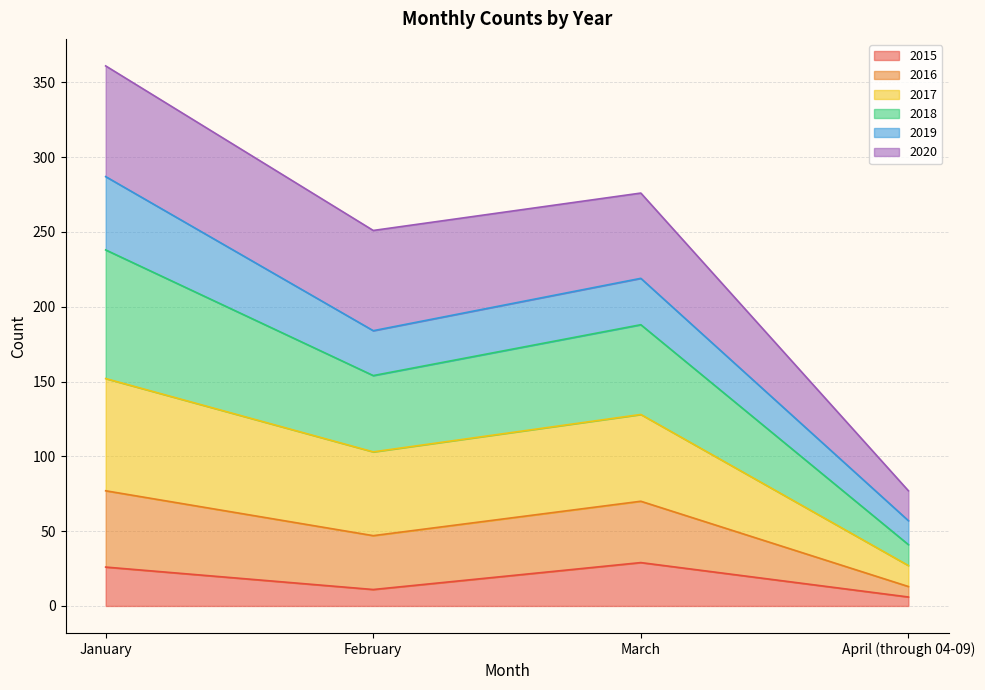

What is the maximum value for 2015?

29